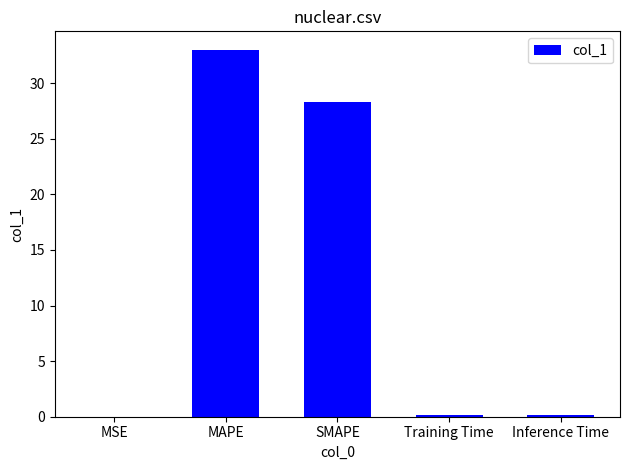

True or false: the data shows 33.0 at MAPE.

True